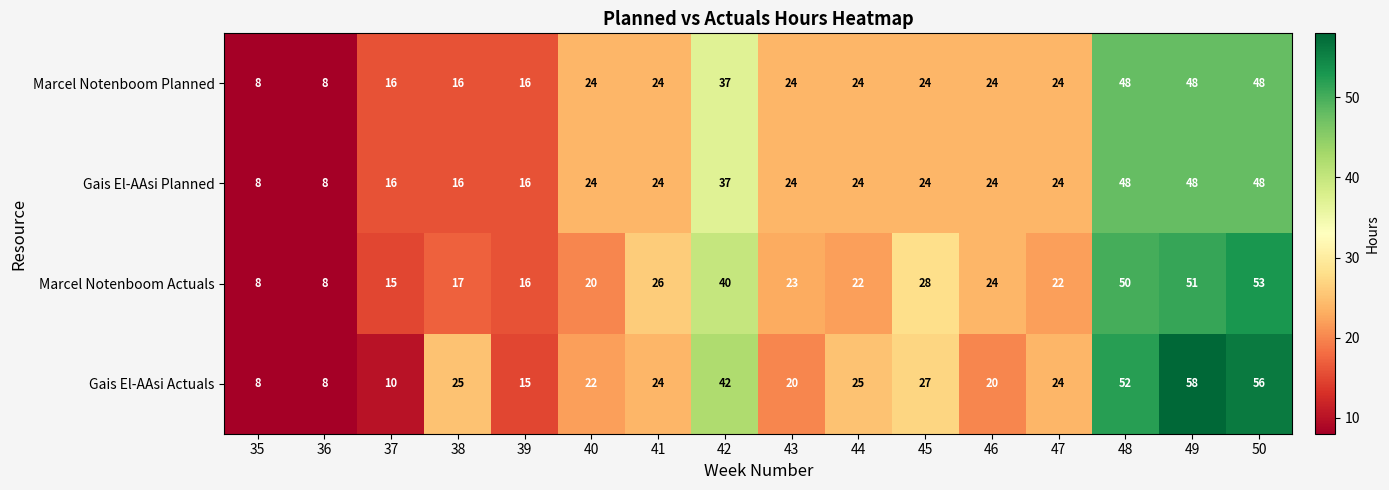

Is it true that Gais El-AAsi Planned equals 24 at 41?

True